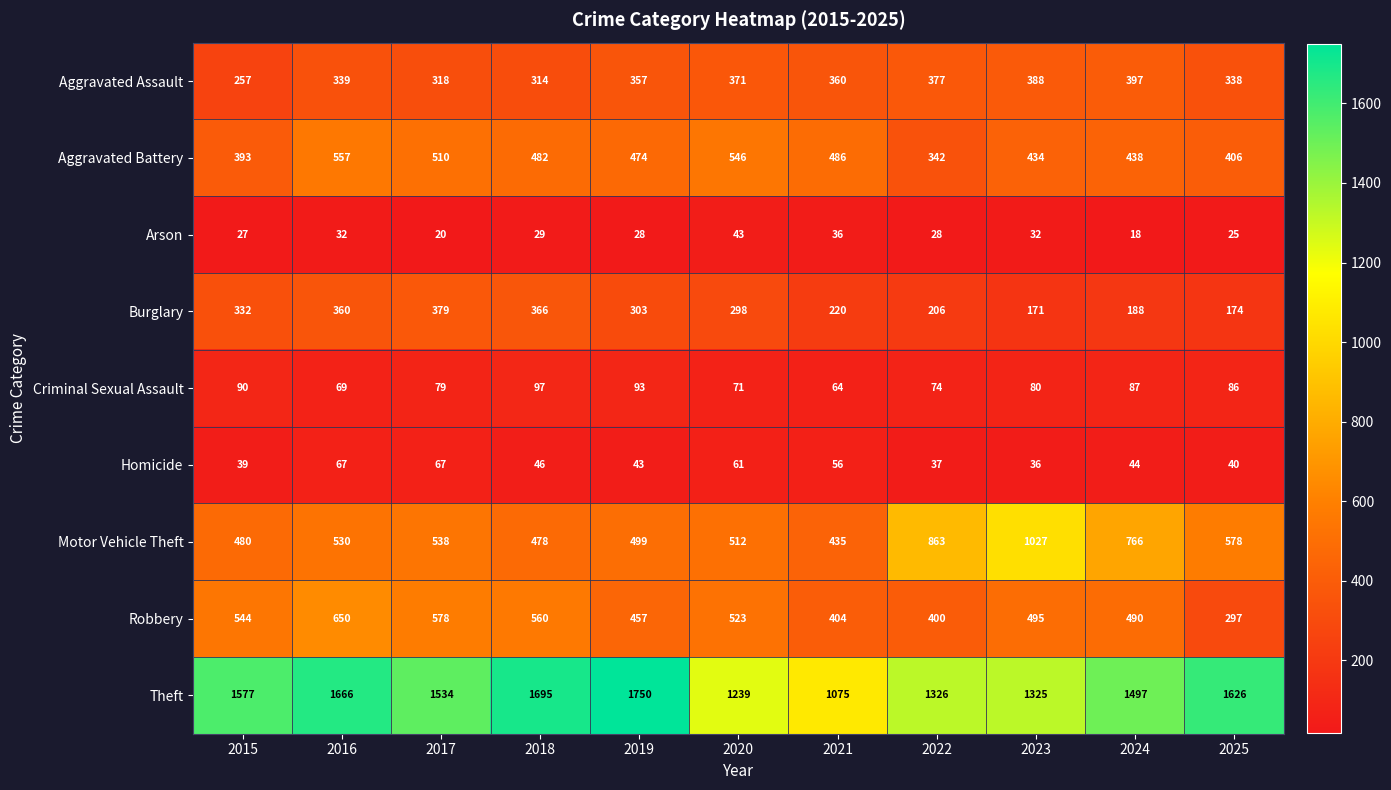

What value does the Burglary series have at 2023?

171